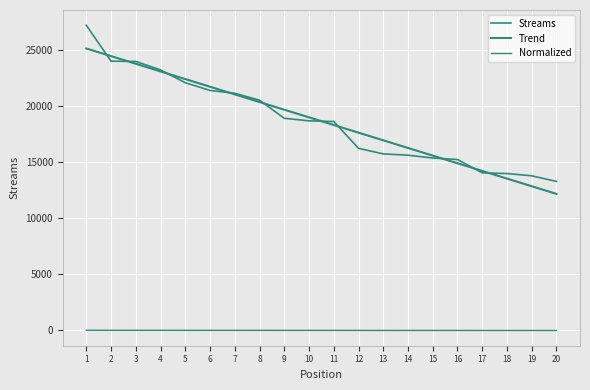

Between 8 and 9, which series saw the biggest shift?

Streams